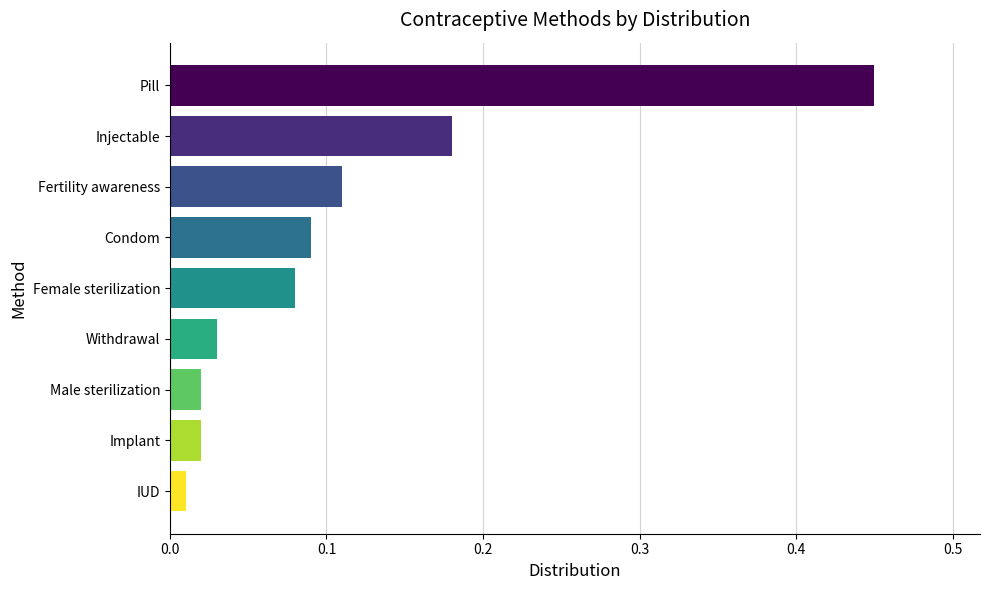

Between Implant and Pill, which is larger?

Pill